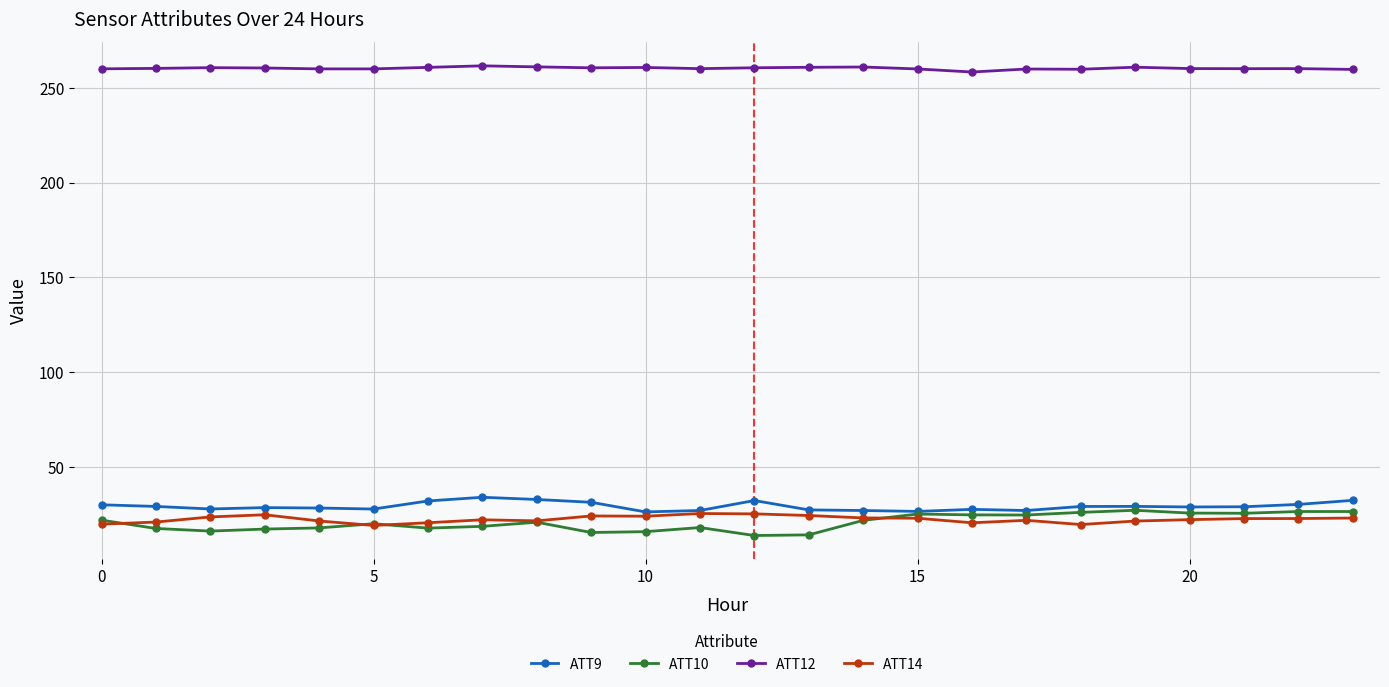

What is the highest value of the ATT12 series?

261.5